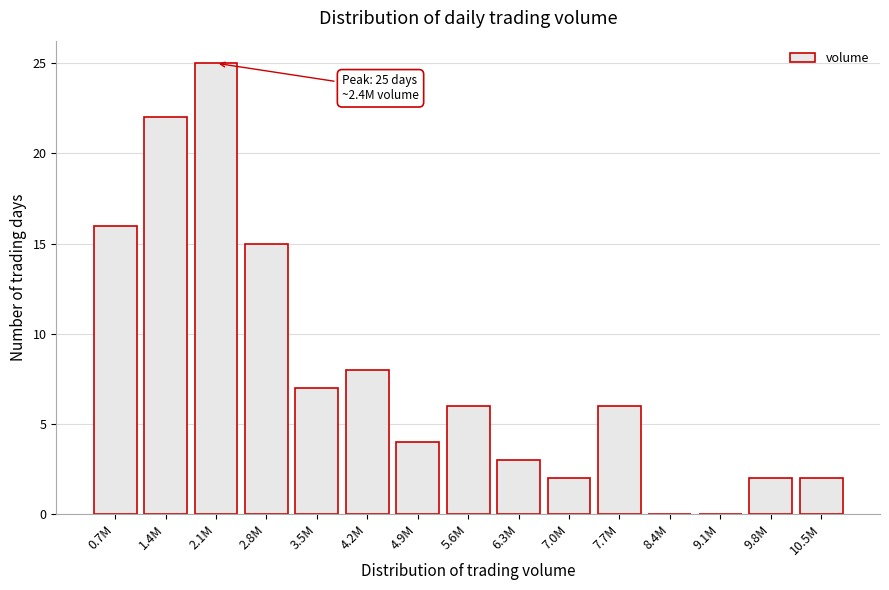

Reading left to right, extract all data points from this chart.

0.7M=16	1.4M=22	2.1M=25	2.8M=15	3.5M=7	4.2M=8	4.9M=4	5.6M=6	6.3M=3	7.0M=2	7.7M=6	8.4M=0	9.1M=0	9.8M=2	10.5M=2